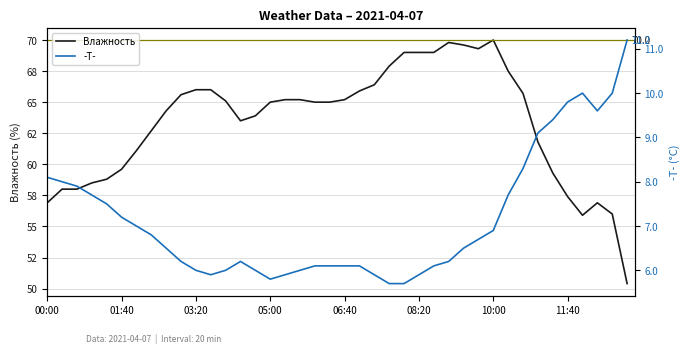

What is the label of the 14th point from the left?

13